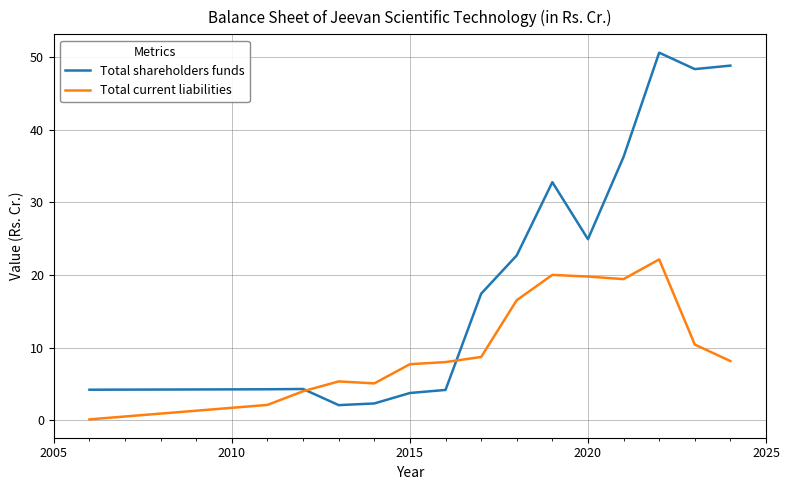

List the series in order of their peak value, highest first.

Total shareholders funds, Total current liabilities